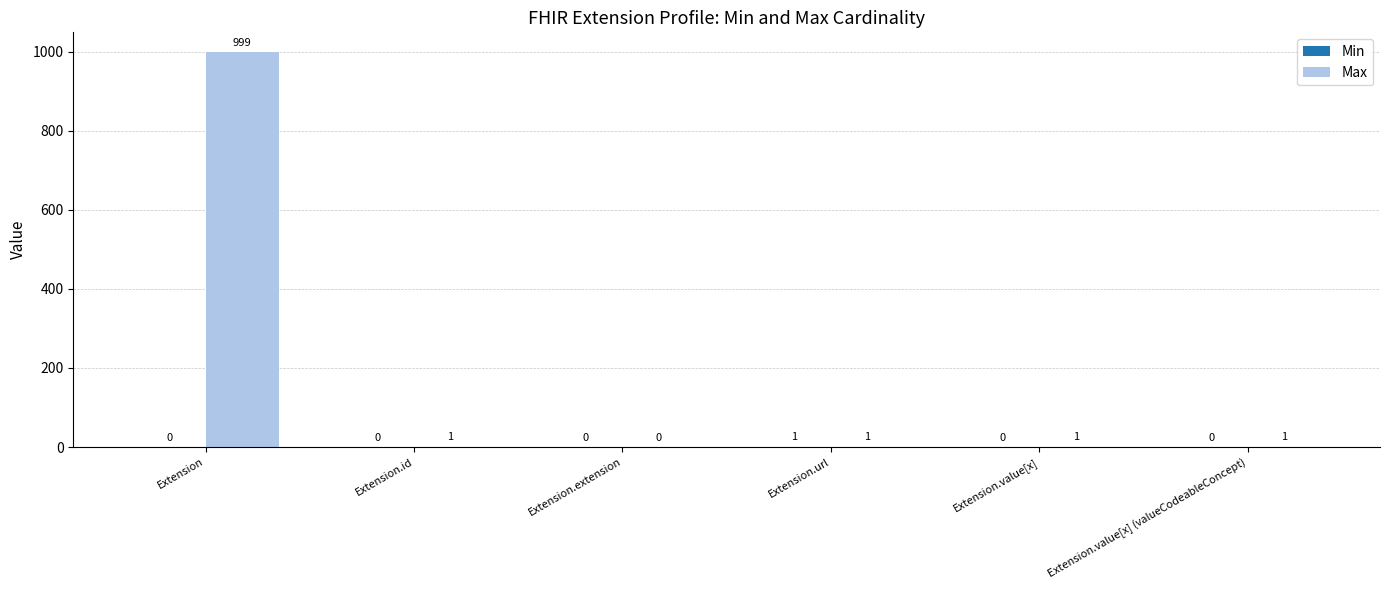

True or false: Max has a value of 1 at Extension.url.

True